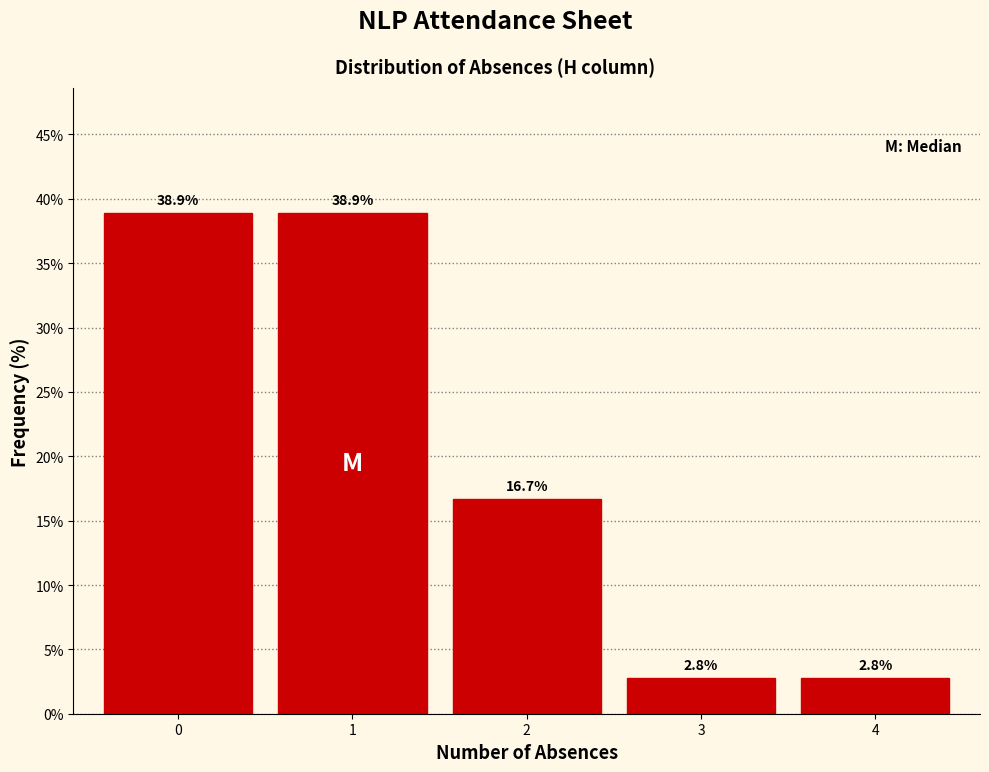

Reading left to right, list all the values displayed in this chart.

0=38.9	1=38.9	2=16.7	3=2.8	4=2.8